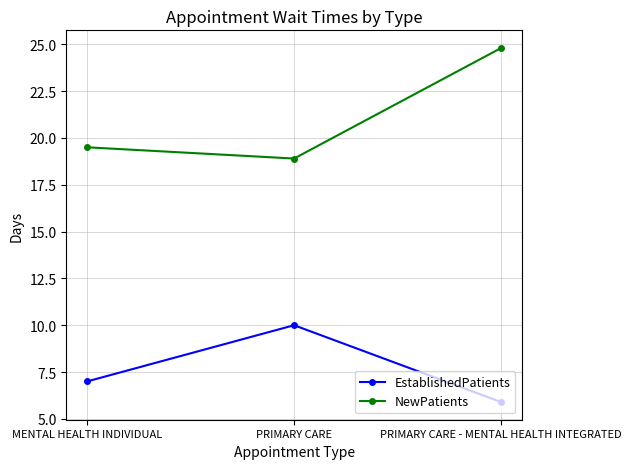

What is the difference between the highest and lowest values at PRIMARY CARE?

8.9